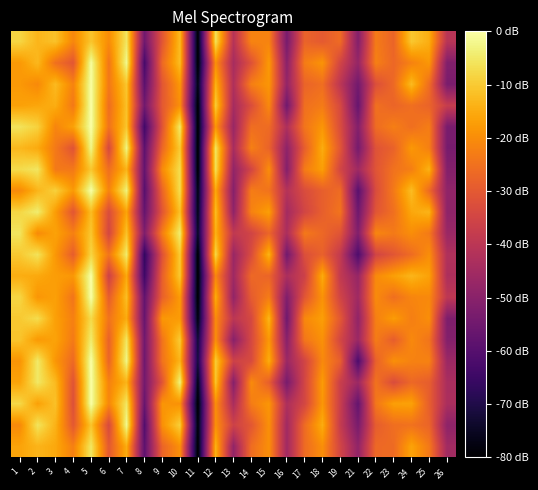

At how many categories does at least one series exceed 0?

25